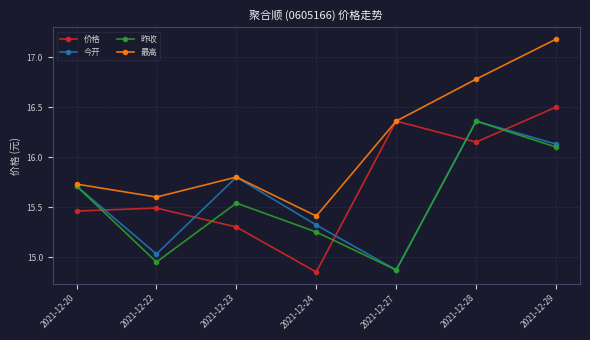

Rank the categories by 最高 value from lowest to highest.

2021-12-24, 2021-12-22, 2021-12-20, 2021-12-23, 2021-12-27, 2021-12-28, 2021-12-29